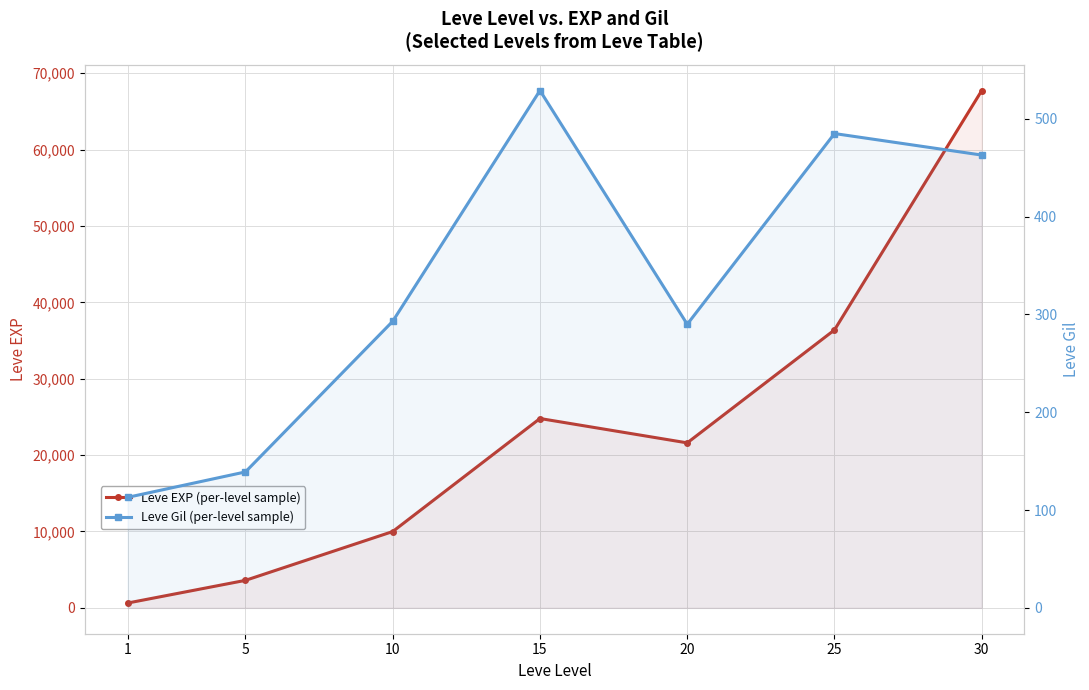

How many lines are shown in the chart?

2